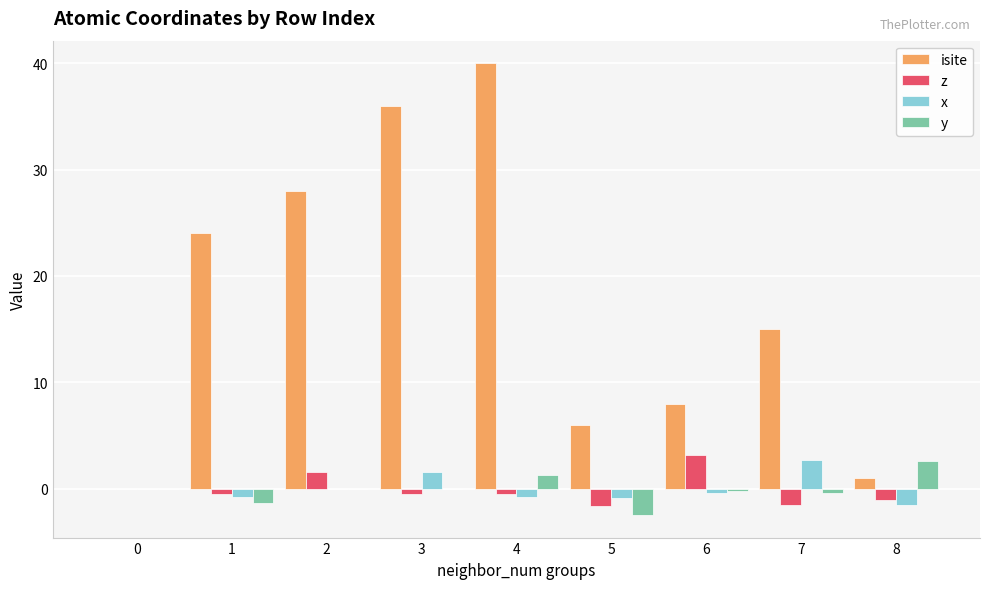

What is the spread (max minus min) of values at 3?

36.5